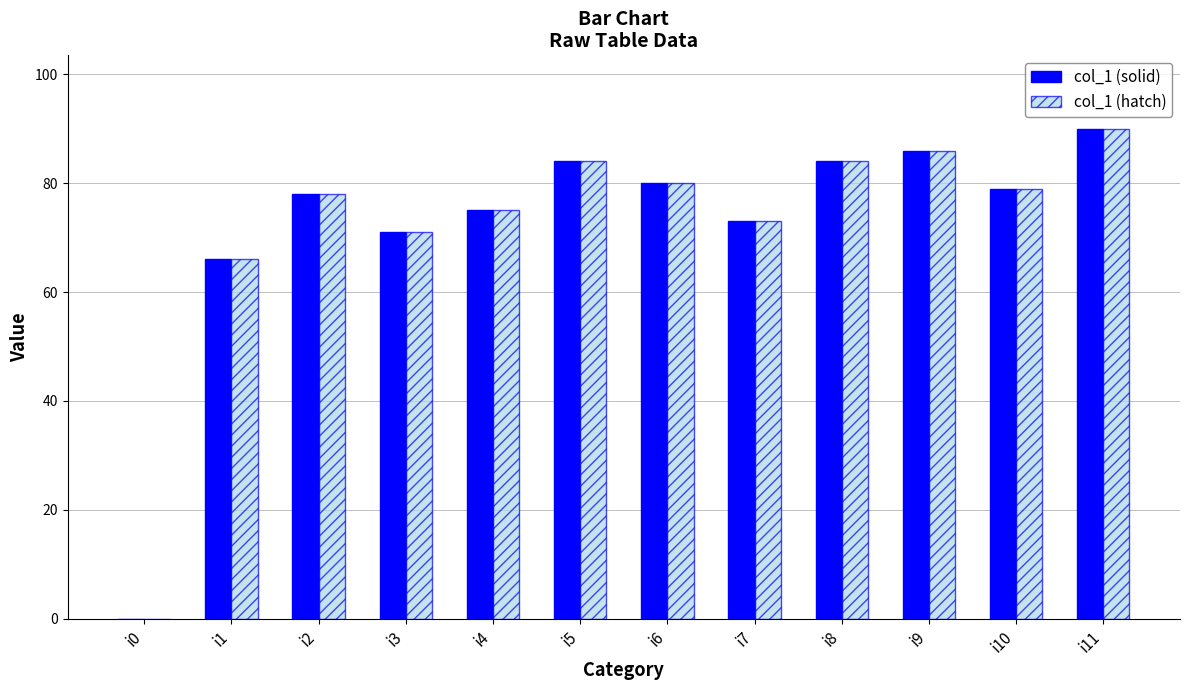

Reading left to right, transcribe all the data shown in this chart.

col_1 (solid): 0	66	78	71	75	84	80	73	84	86	79	90
col_1 (hatch): 0	66	78	71	75	84	80	73	84	86	79	90